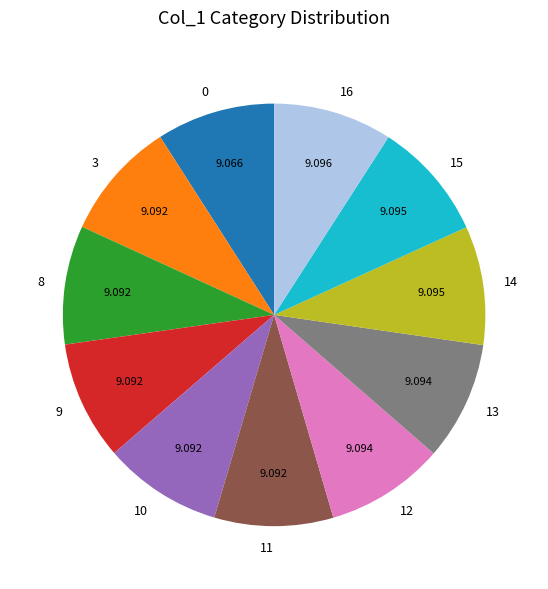

Do 16 and 13 together represent more than half of the pie?

No